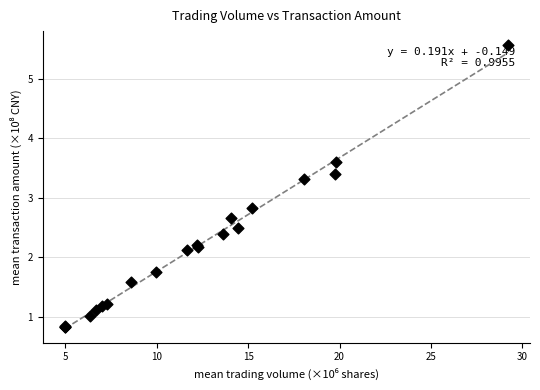

What Y value in the scatter plot is closest to 3?

2.8